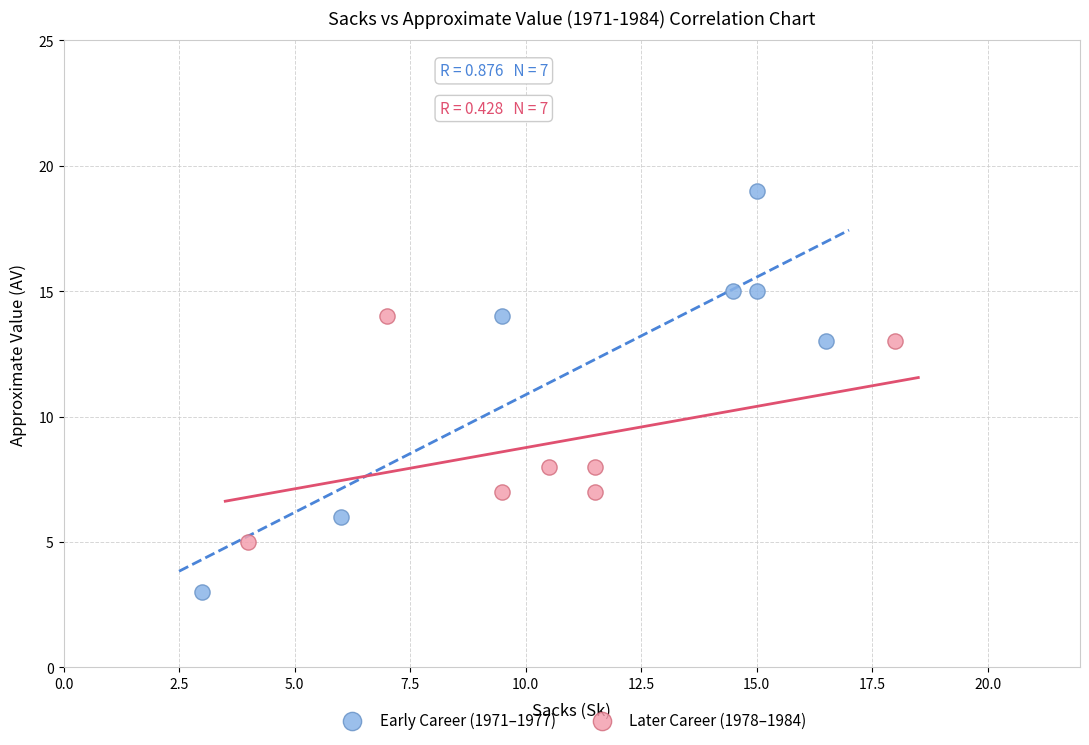

What are all the series names shown in the legend?

Early Career (1971–1977), Later Career (1978–1984)